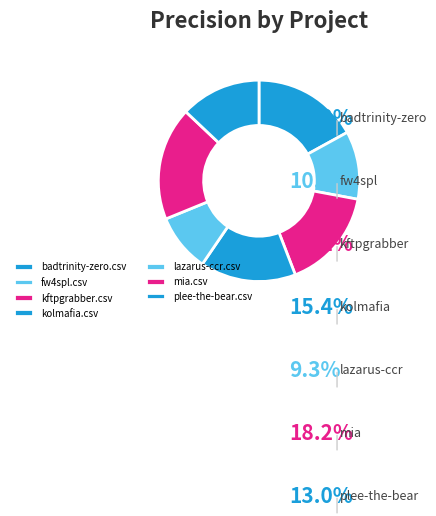

What is the total percentage of mia.csv and kolmafia.csv?

33.6%